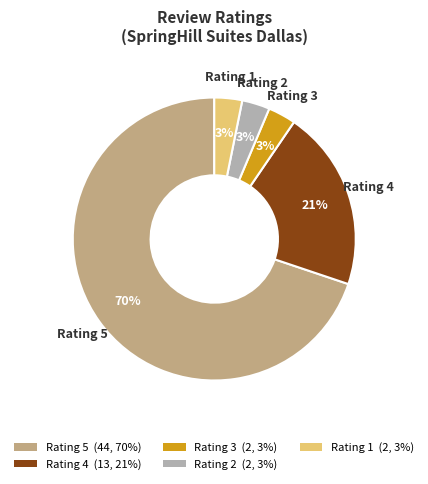

To the nearest percent, what is the difference between the largest and smallest slice percentages?

67%